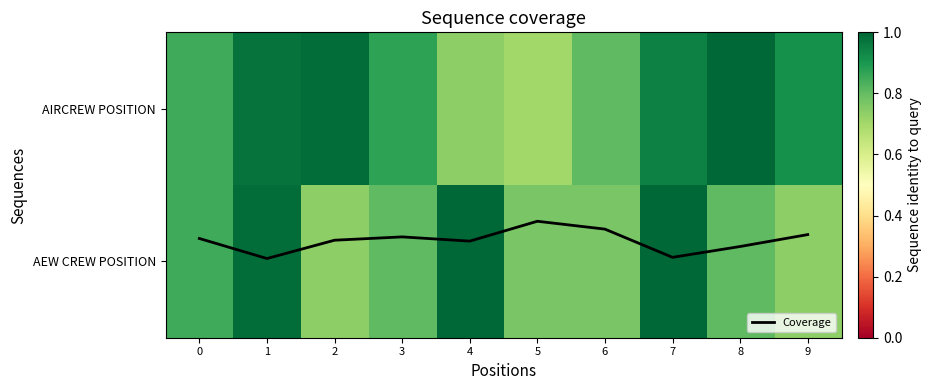

Which series has the largest total across all categories?

AIRCREW POSITION